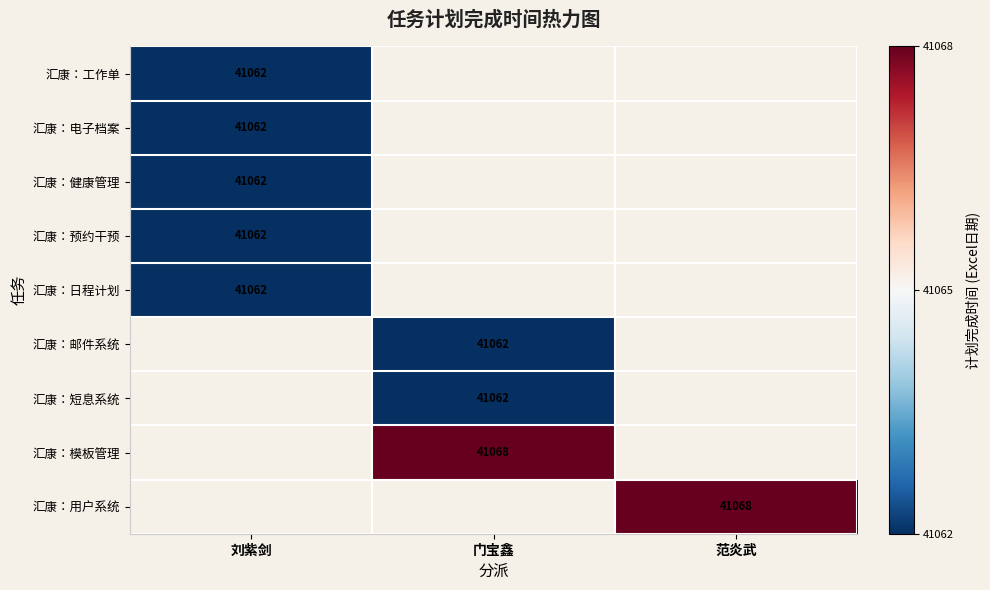

Which label corresponds to the smallest value in the chart?

刘紫剑